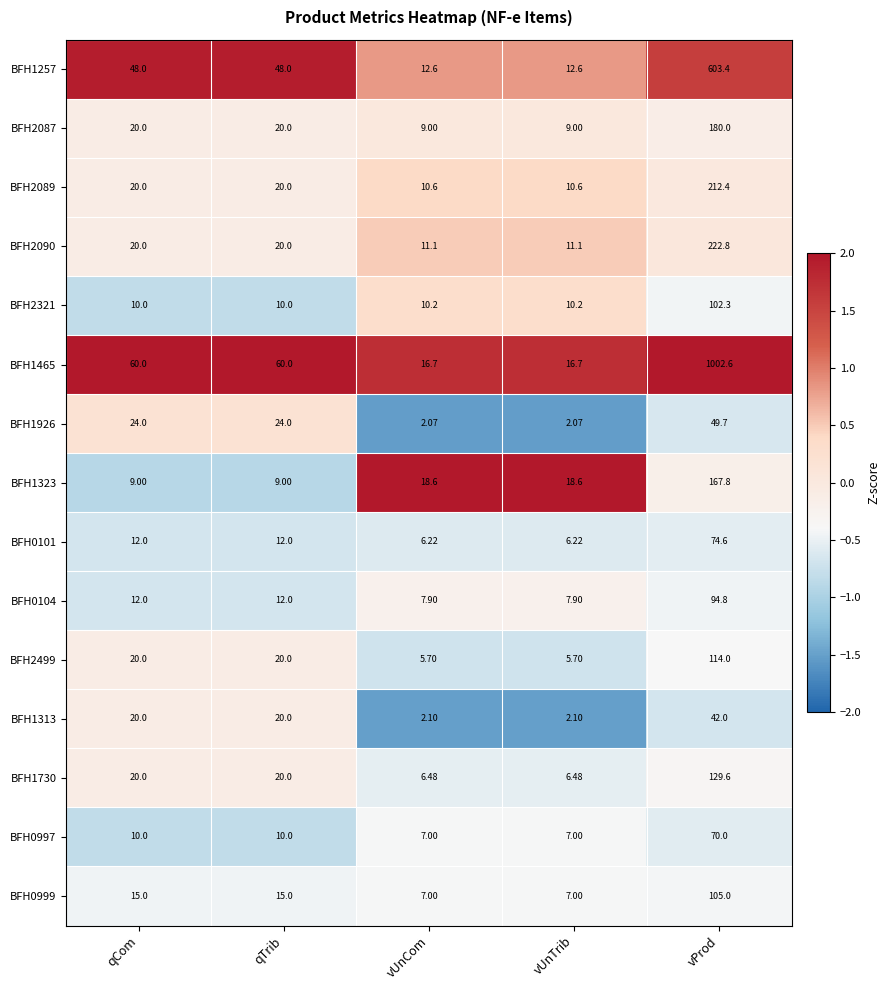

Is the value of BFH2090 at vUnCom greater than the value of BFH2321 at vProd?

No